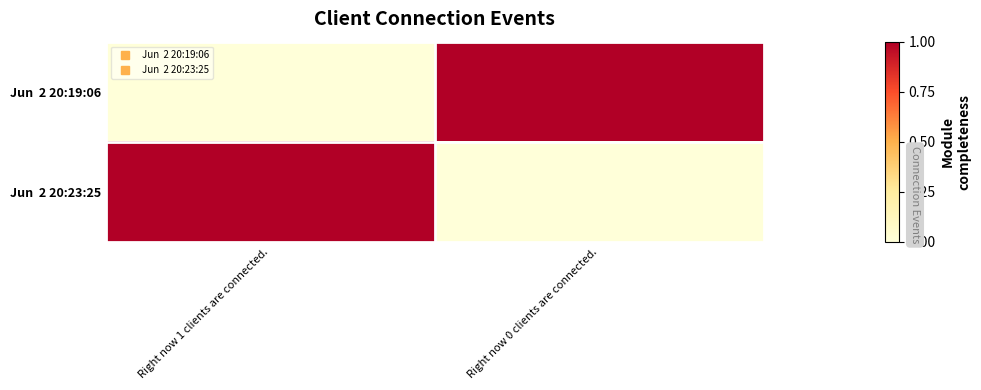

Between Right now 0 clients are connected. and Right now 1 clients are connected., which is larger?

Right now 0 clients are connected.